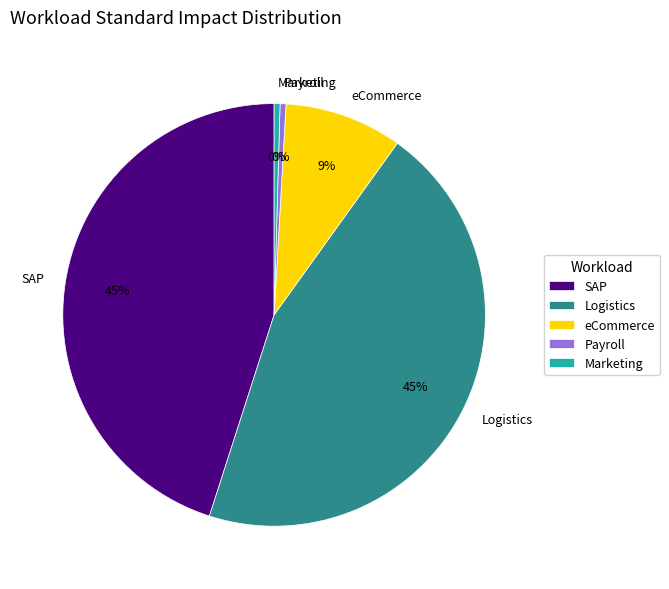

Is the sum of Payroll and SAP greater than half?

No